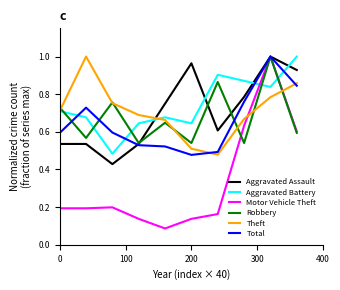

Count the Total values in the range 0 to 1.

10